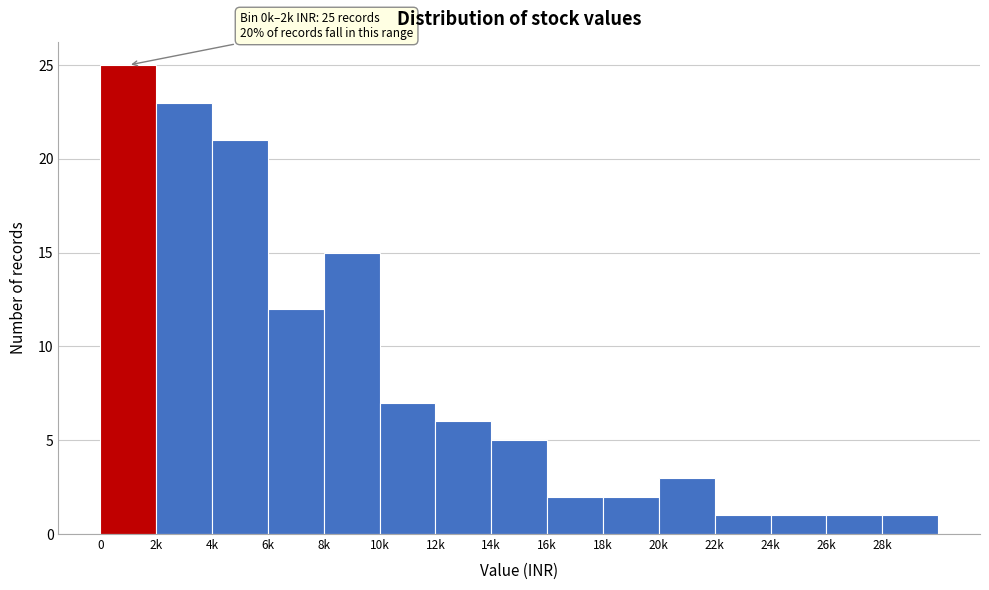

Reading left to right, transcribe all the data shown in this chart.

25	23	21	12	15	7	6	5	2	2	3	1	1	1	1